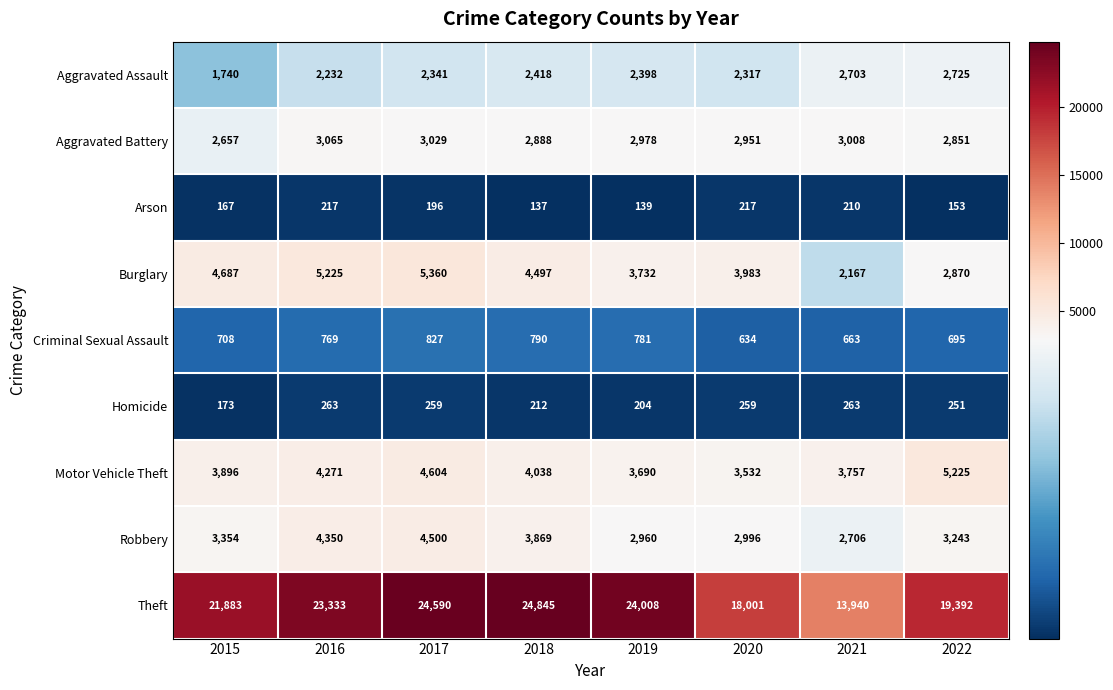

True or false: Arson has a value of 139 at 2019.

True